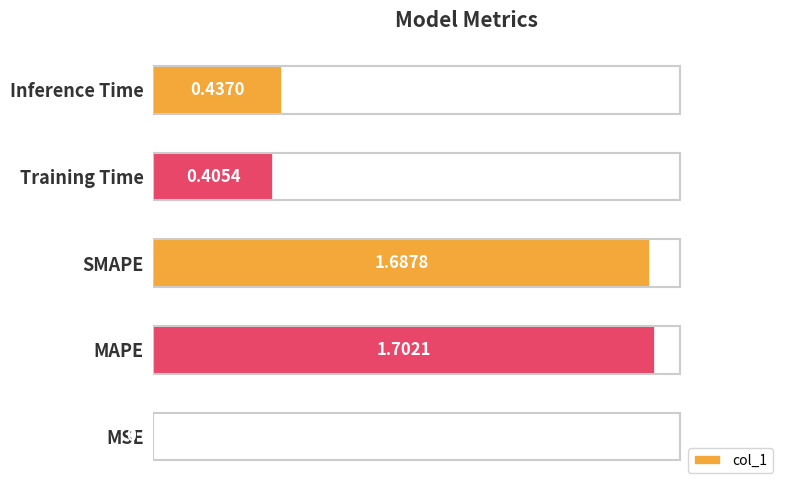

What is the change in value from SMAPE to Inference Time?

-1.3